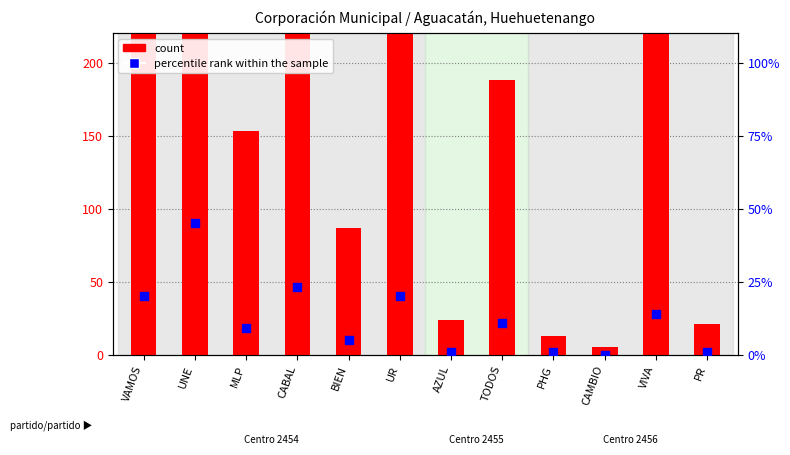

What are all the series names shown in the legend?

count, percentile rank within the sample